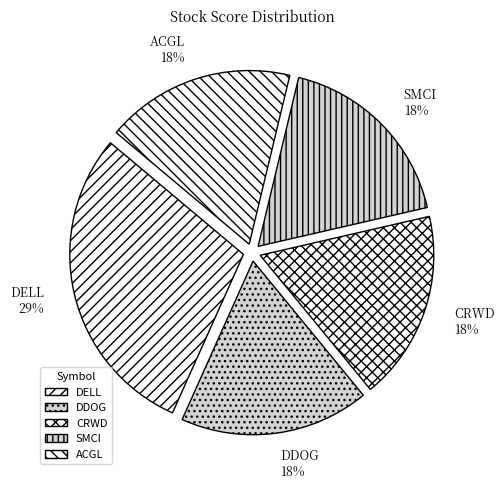

Does DDOG represent more than half of the total?

No